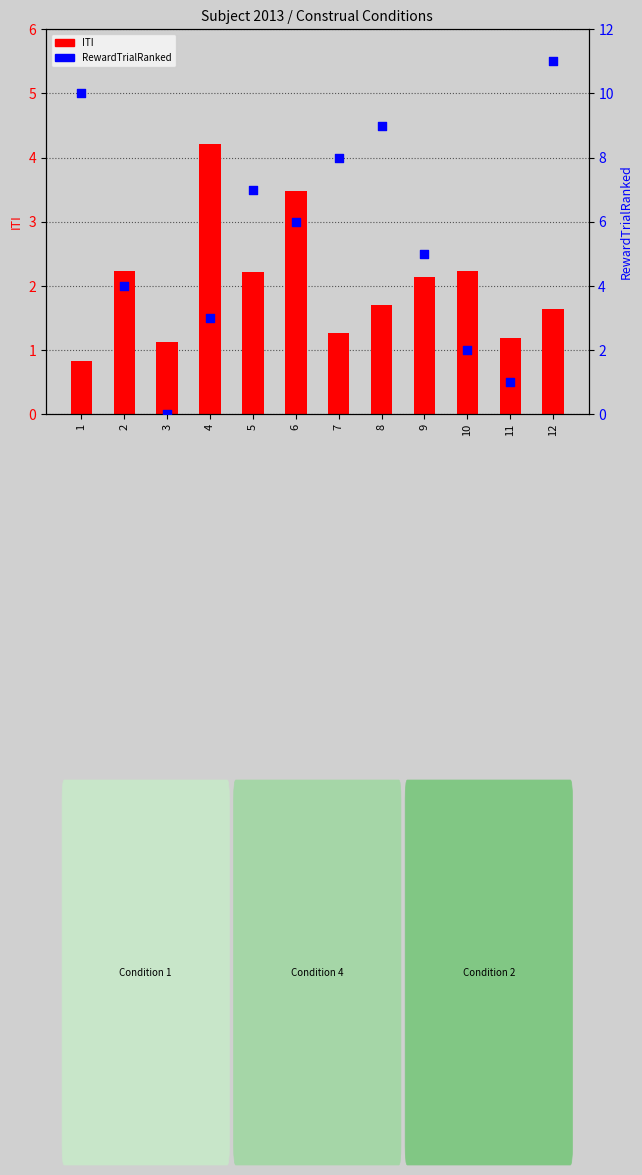

Which series has the largest total across all categories?

RewardTrialRanked